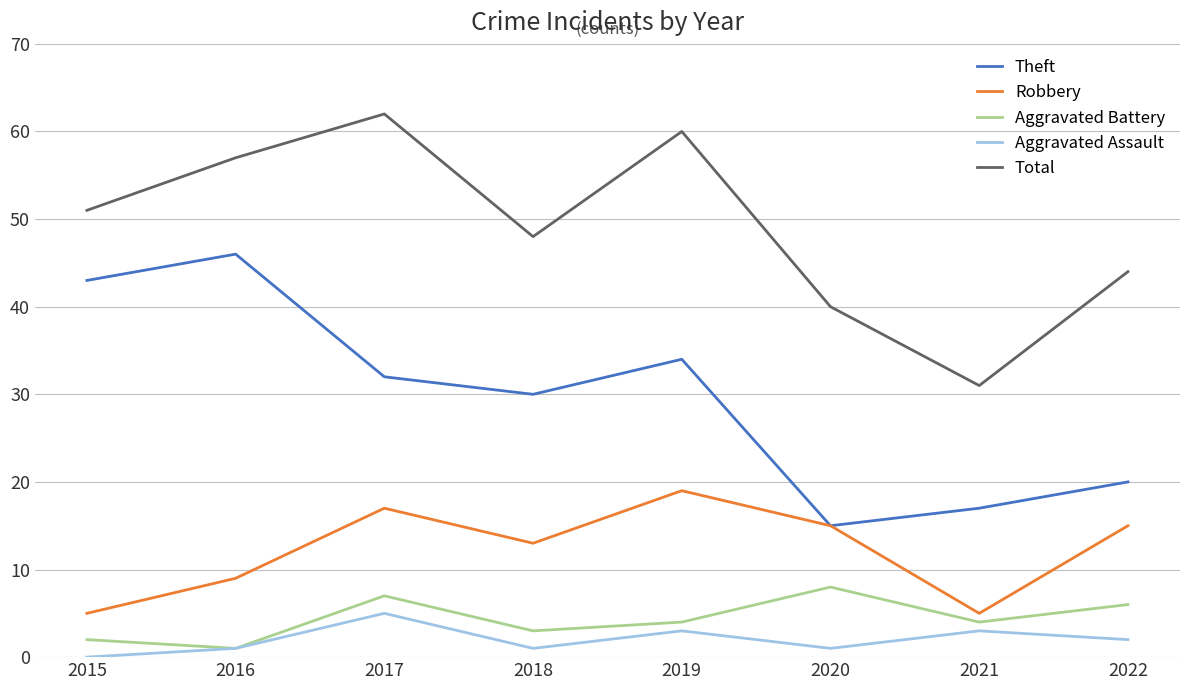

How many interior local peaks does the Robbery series have?

2